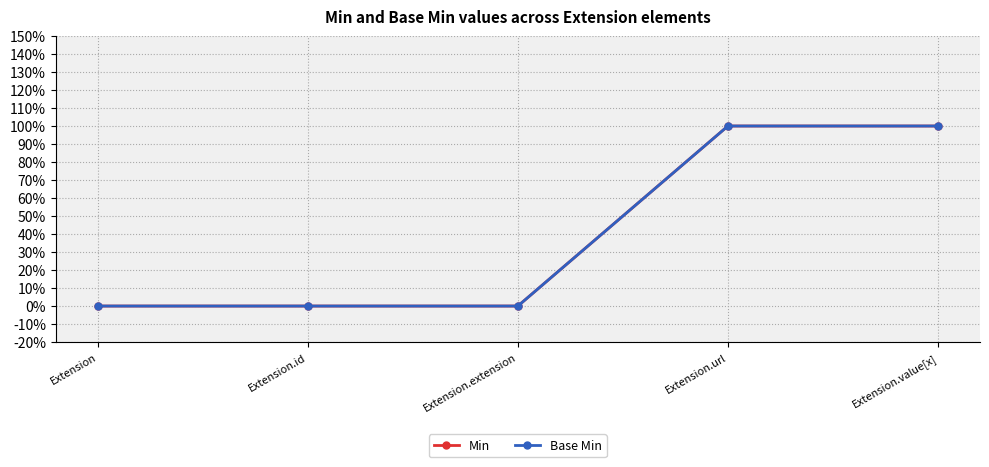

Is this an area chart (filled region under the line)?

No